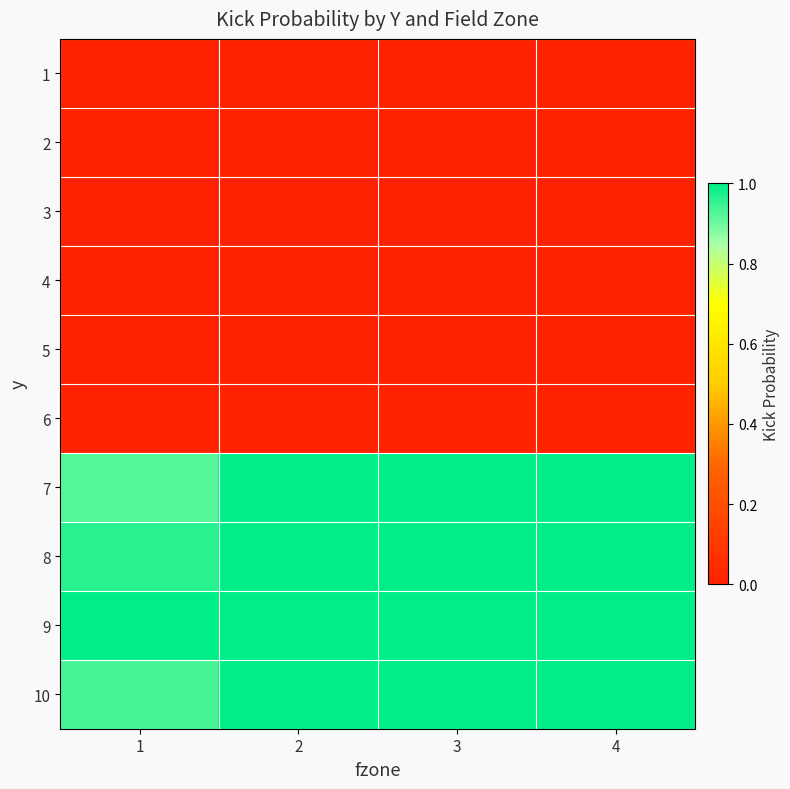

Rank the series by their maximum value, from highest to lowest.

7, 8, 9, 10, 6, 1, 2, 3, 4, 5